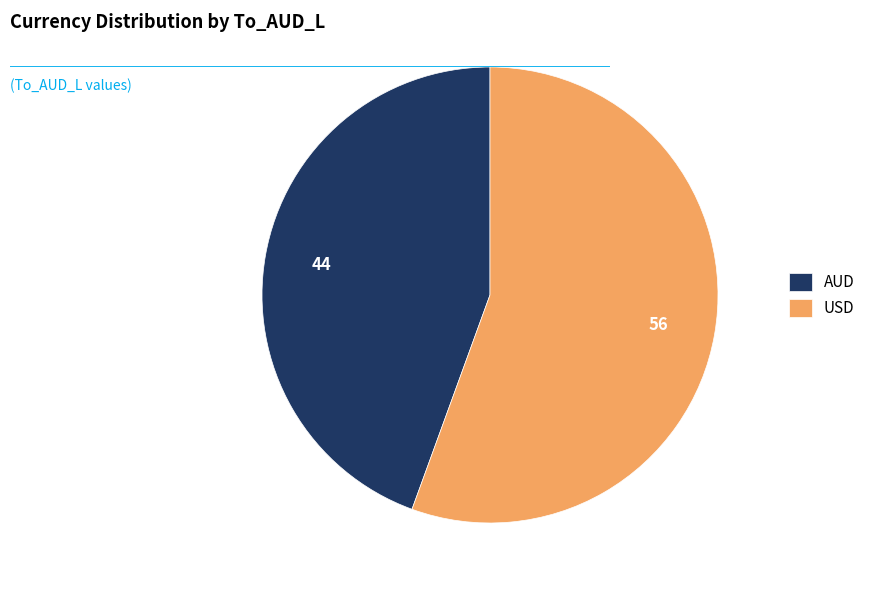

Which has a higher value, AUD or USD?

USD